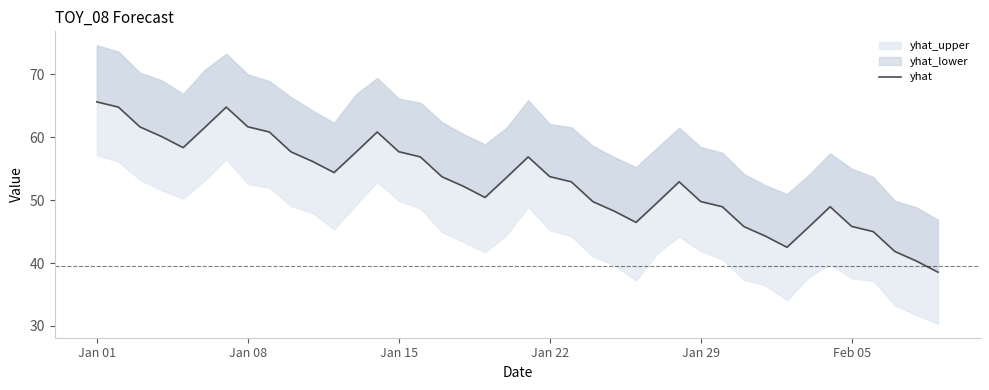

Where does the data first go above 53?

Jan 01